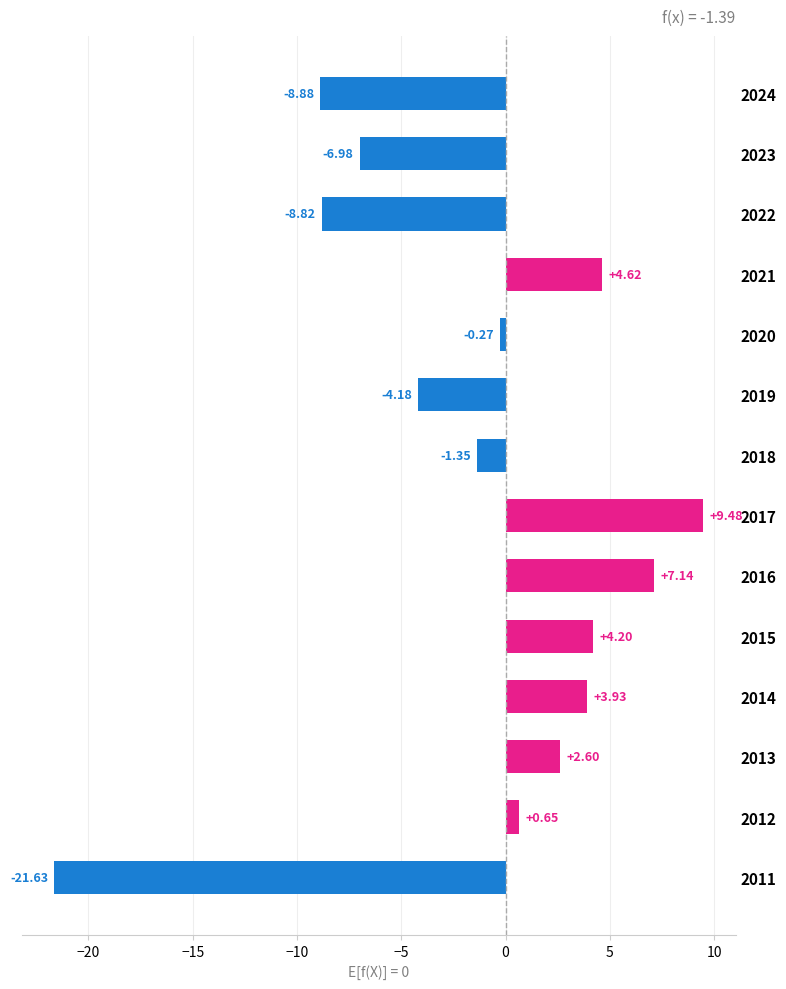

Rank the categories by value from highest to lowest.

2017, 2016, 2021, 2015, 2014, 2013, 2012, 2020, 2018, 2019, 2023, 2022, 2024, 2011